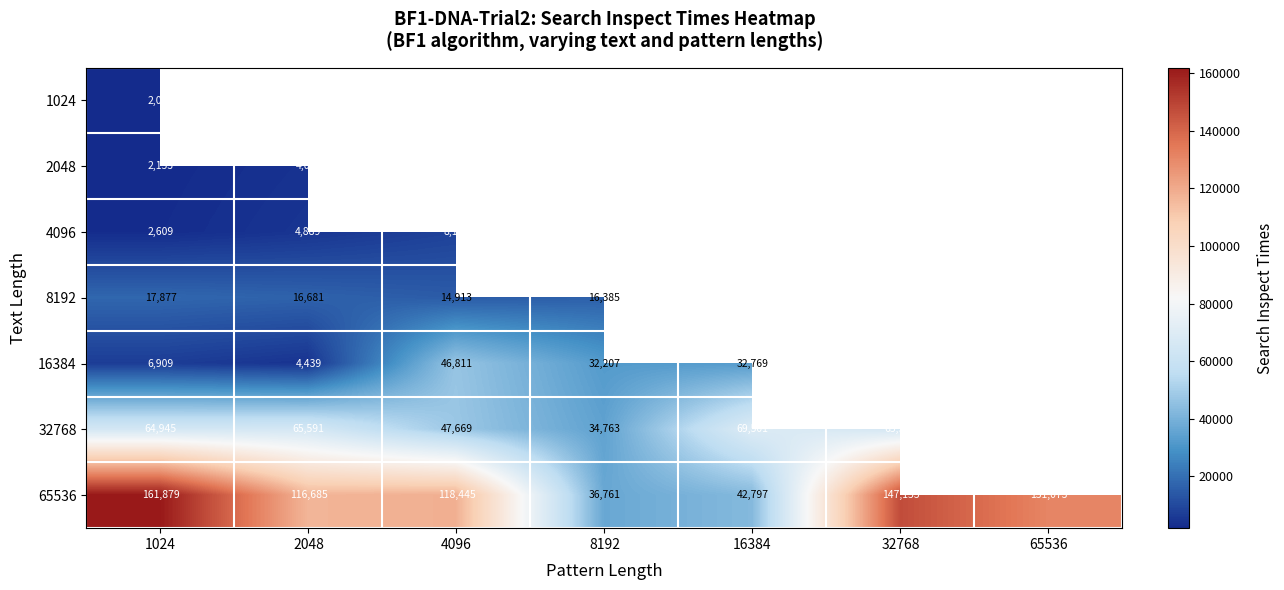

Is it true that 16384 equals 2219 at 2048?

False